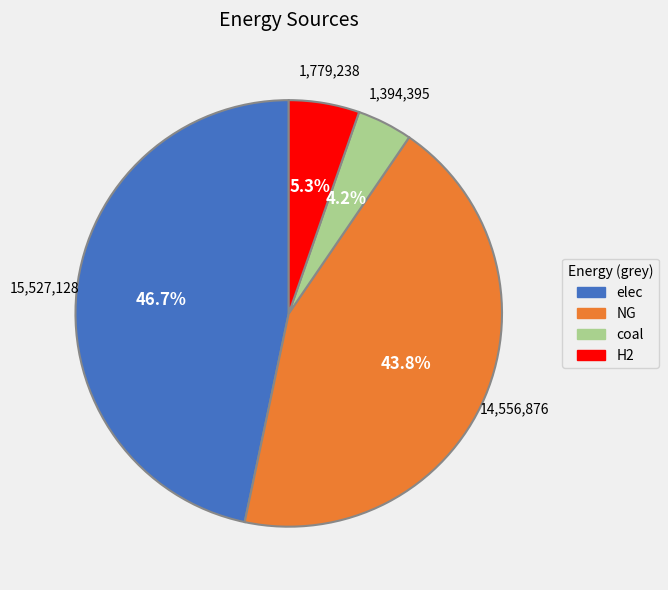

Does any single category account for the majority?

No